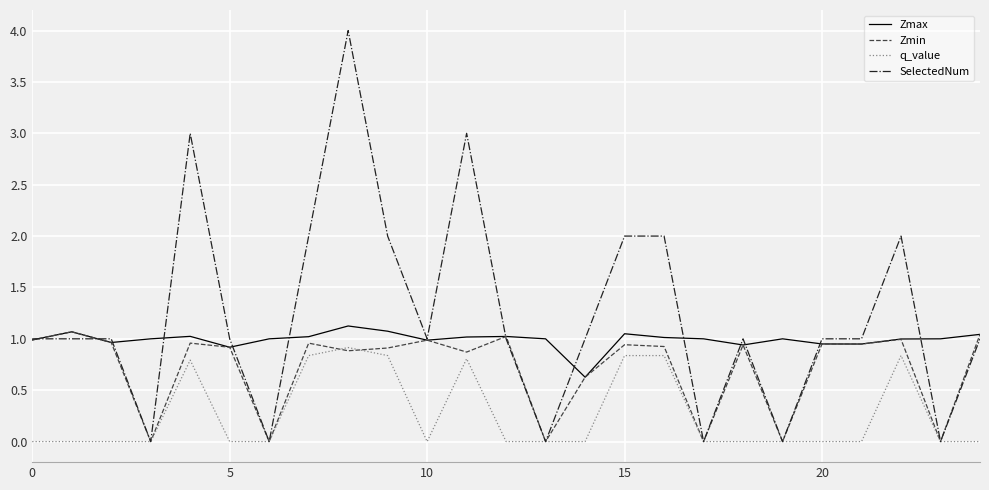

True or false: Zmax and q_value intersect in this chart.

False